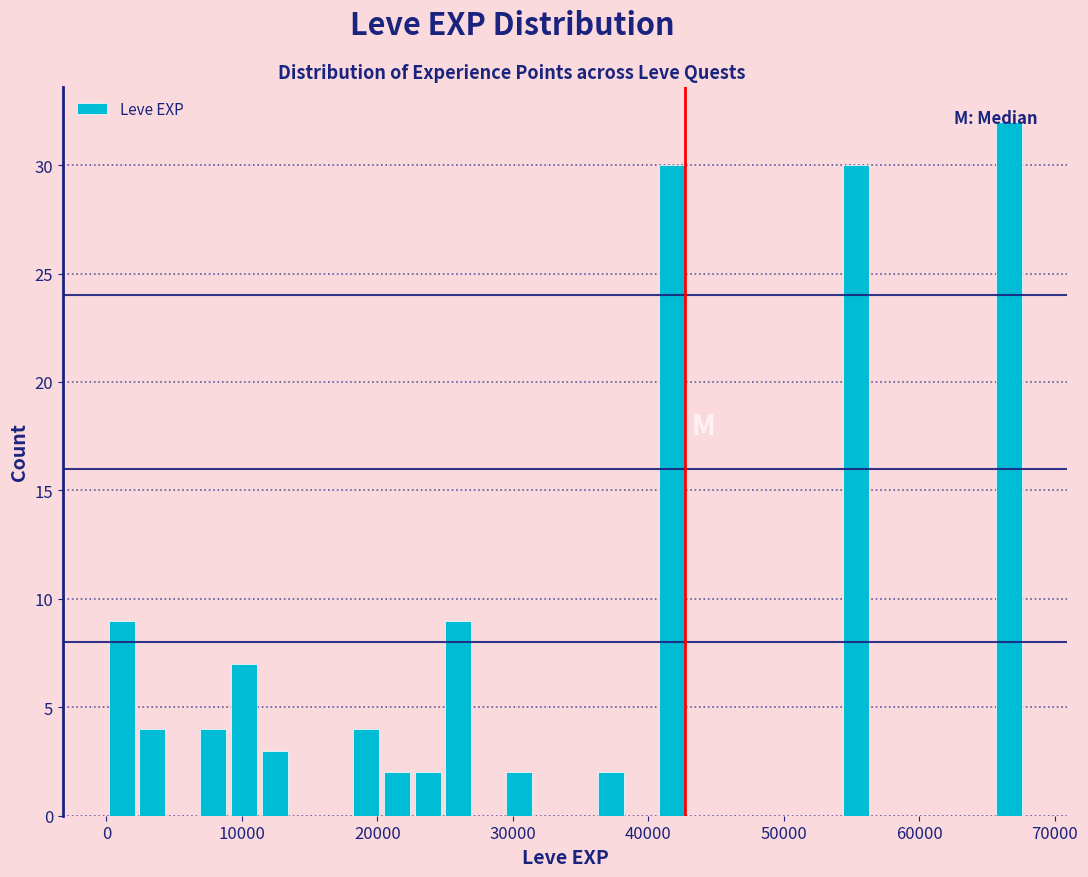

Read against the x-axis, roughly where is the centre of the tallest bar?

67000